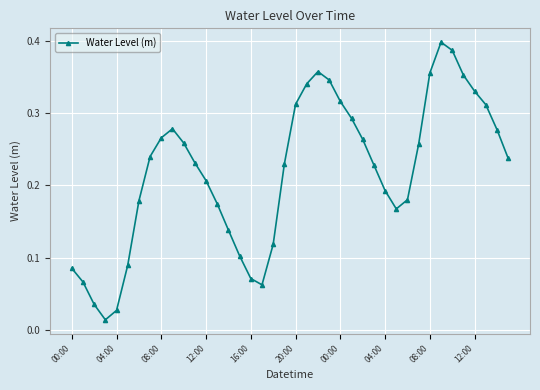

What is the sum of all values?

8.8